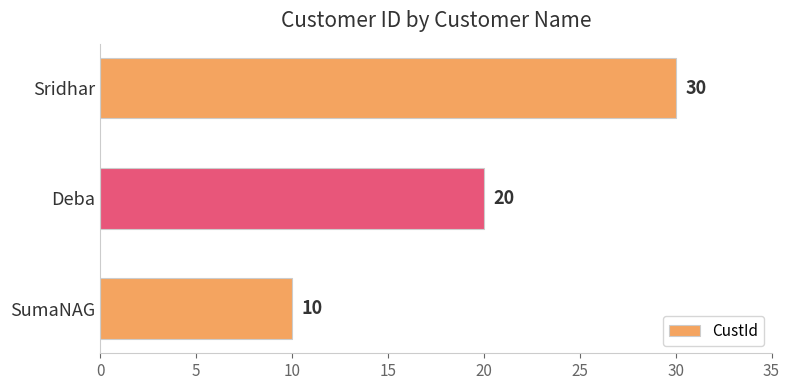

Between Sridhar and Deba, which is larger?

Sridhar